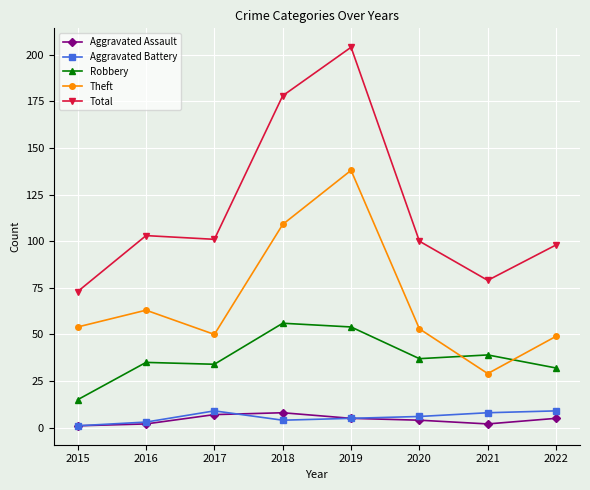

The value of Robbery at 2017 is 52. True or false?

False